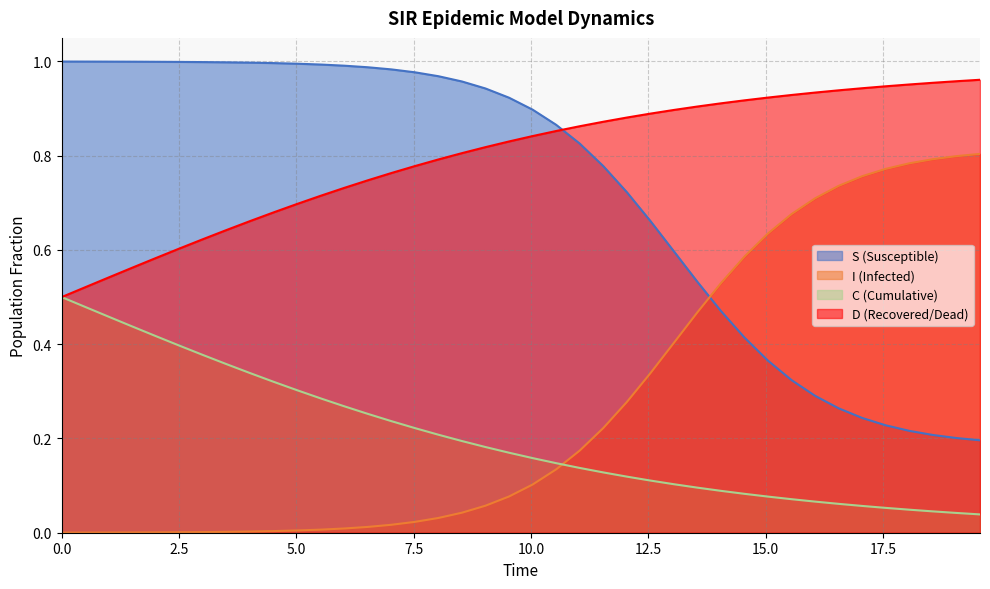

How many intersections are there between D and S?

1